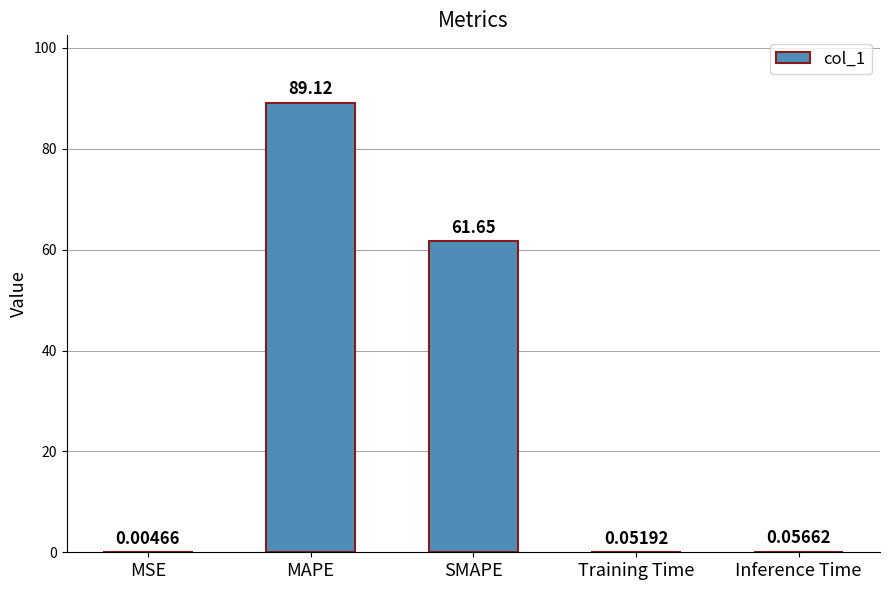

Which category has the highest value across all series?

MAPE